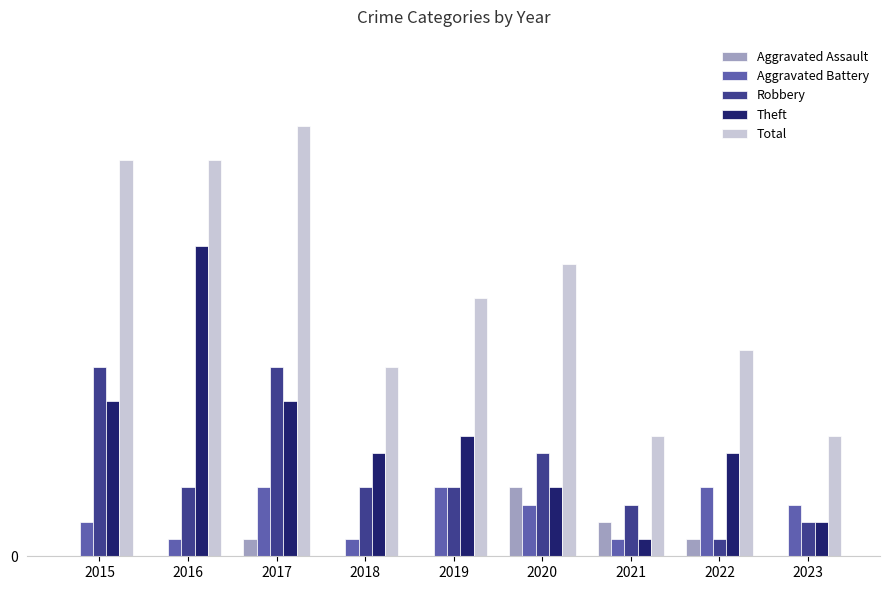

Reading left to right, list all the values displayed in this chart.

Aggravated Assault: 0	0	1	0	0	4	2	1	0
Aggravated Battery: 2	1	4	1	4	3	1	4	3
Robbery: 11	4	11	4	4	6	3	1	2
Theft: 9	18	9	6	7	4	1	6	2
Total: 23	23	25	11	15	17	7	12	7